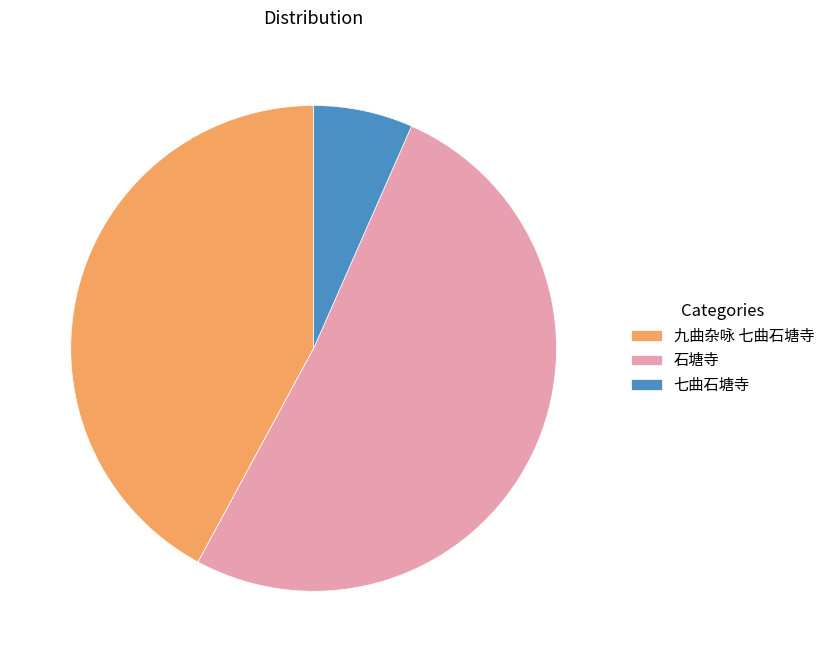

Combined, do 九曲杂咏 七曲石塘寺 and 石塘寺 account for over 50%?

Yes